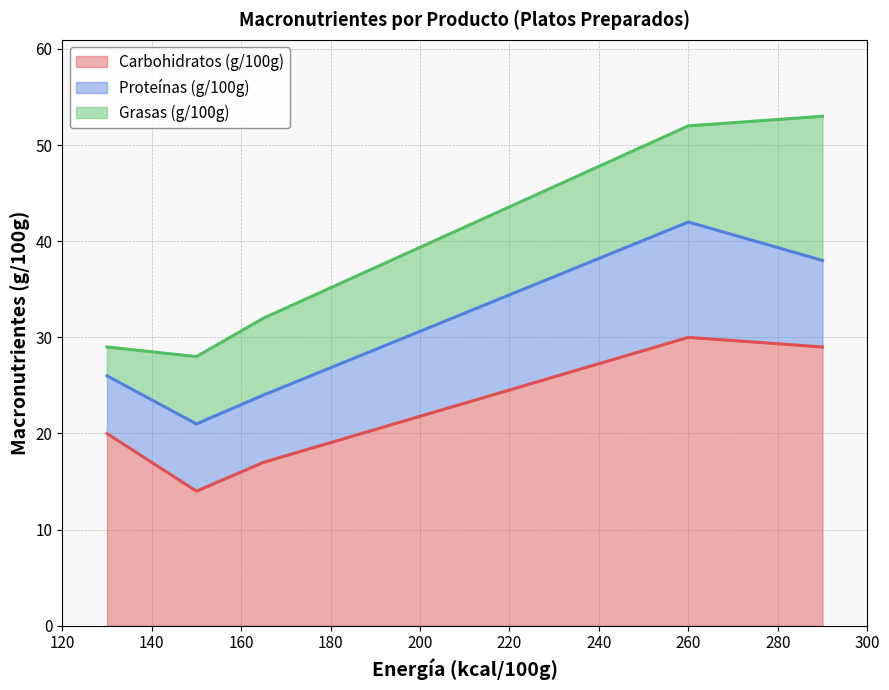

Which series has the largest total across all categories?

Carbohidratos (g/100g)